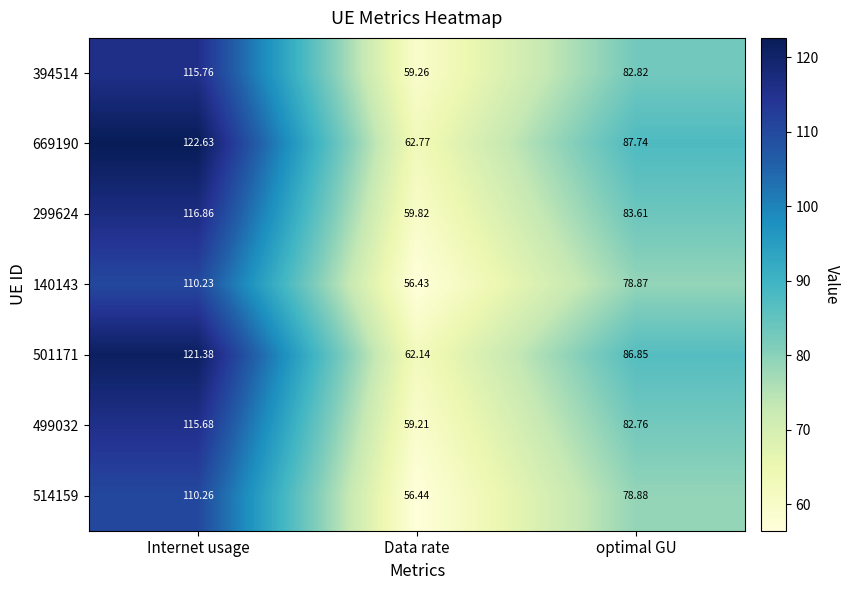

Count the number of categories in the chart.

3